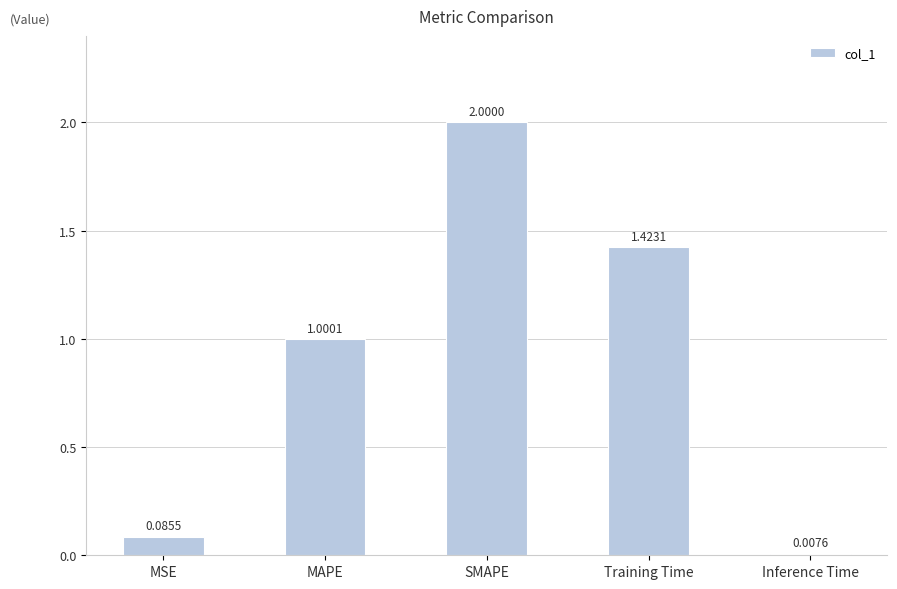

How many data points are above 1?

3